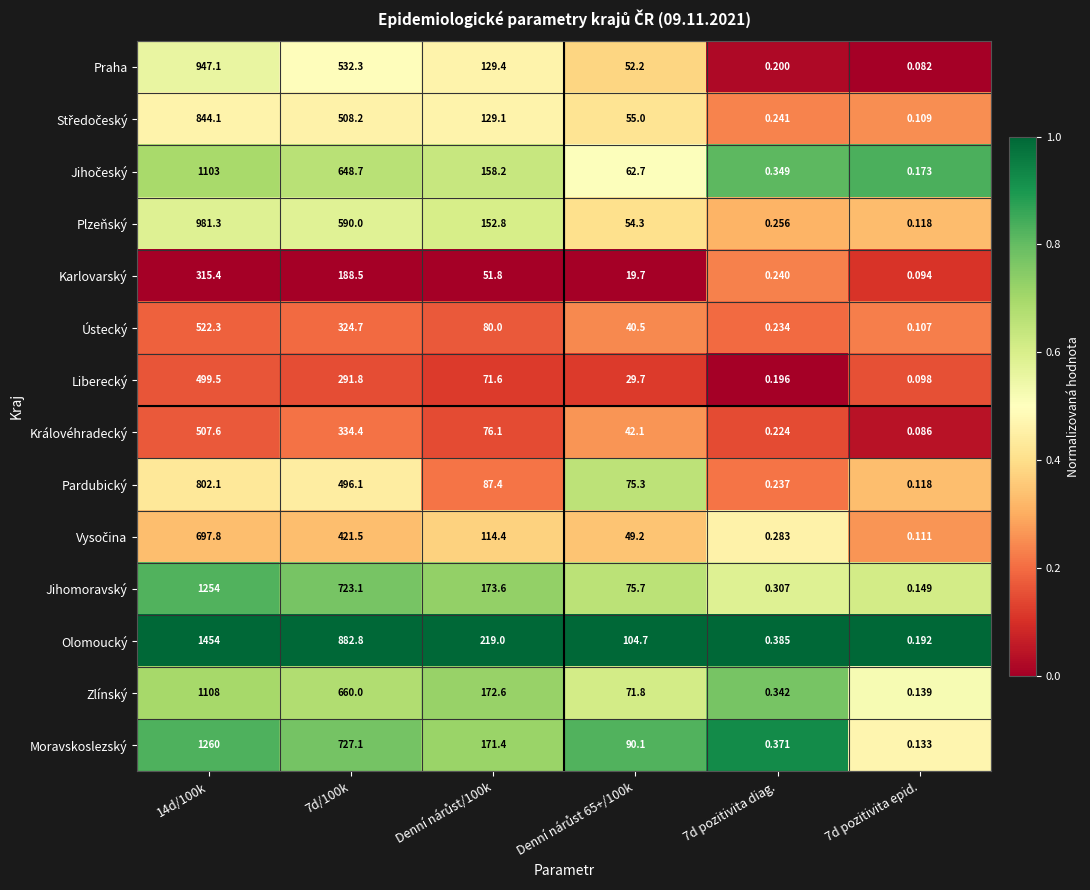

Between 7d/100k and 7d pozitivita epid., which series saw the biggest shift?

Olomoucký